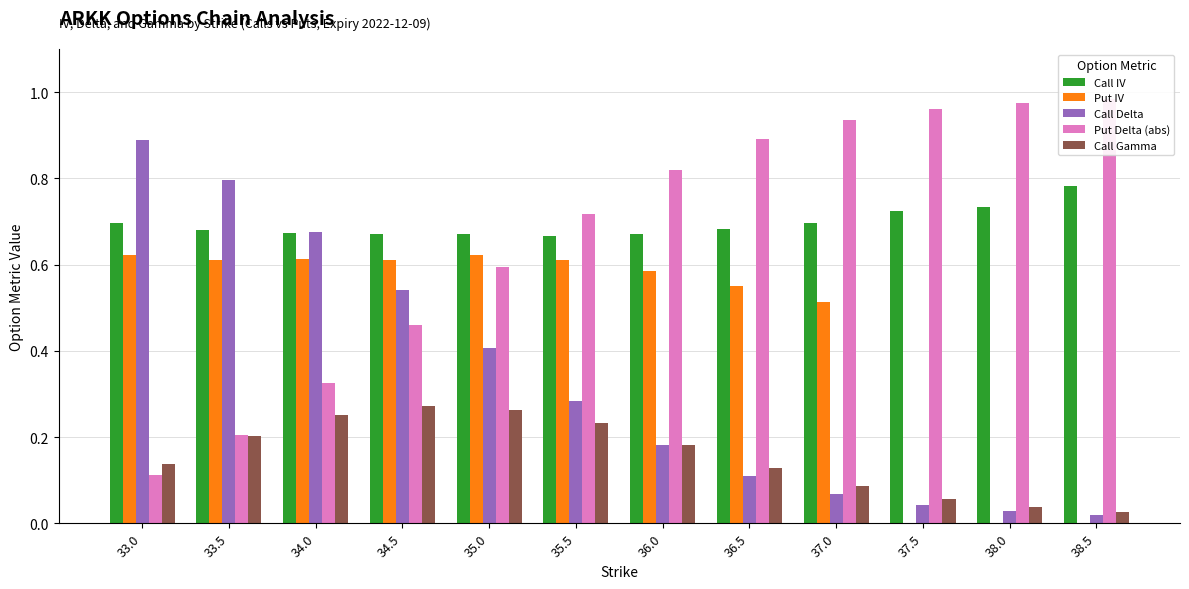

Rank the series by their maximum value, from highest to lowest.

Put Delta (abs), Call Delta, Call IV, Put IV, Call Gamma